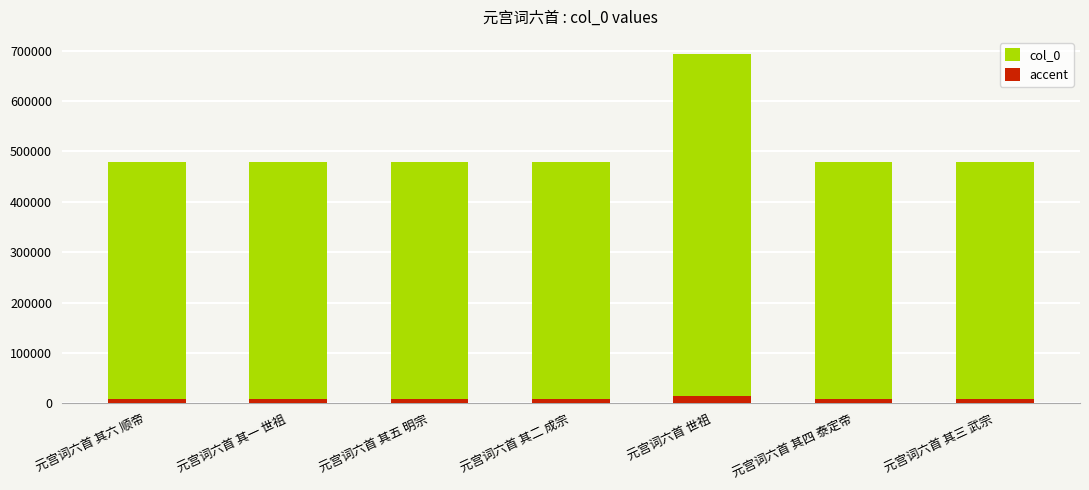

The accent series shows 15630.7 at 元宫词六首 其六 顺帝. True or false?

False